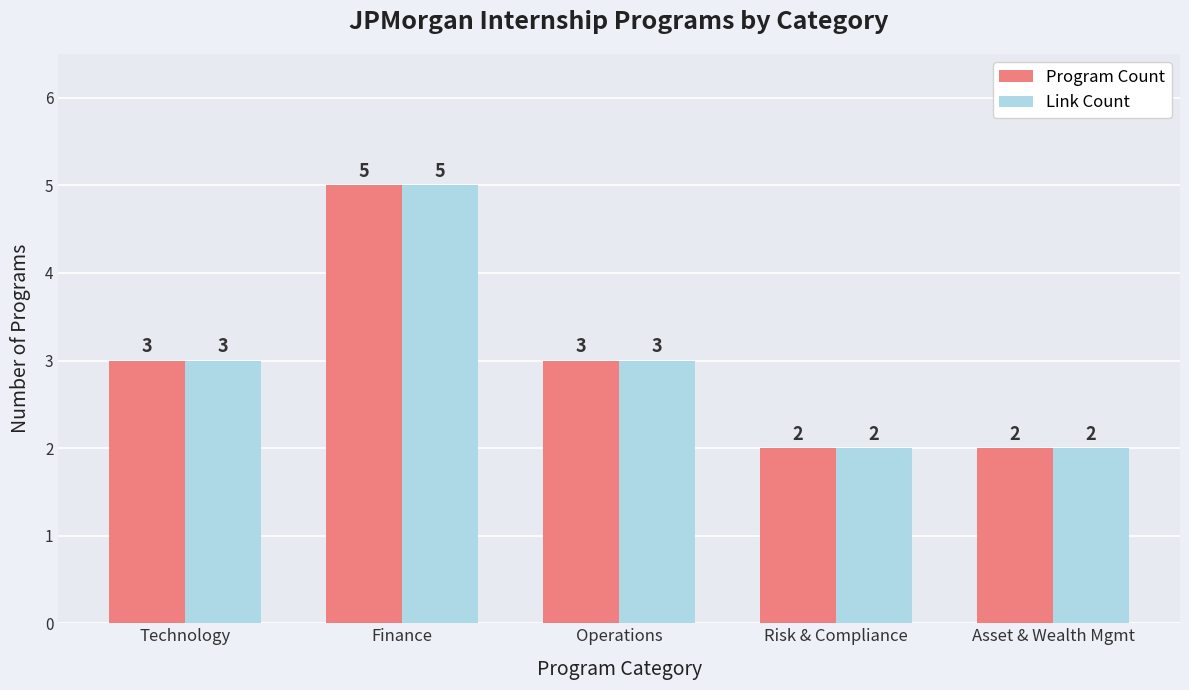

Reading left to right, extract all data points from this chart.

Program Count: Technology=3	Finance=5	Operations=3	Risk & Compliance=2	Asset & Wealth Mgmt=2
Link Count: Technology=3	Finance=5	Operations=3	Risk & Compliance=2	Asset & Wealth Mgmt=2